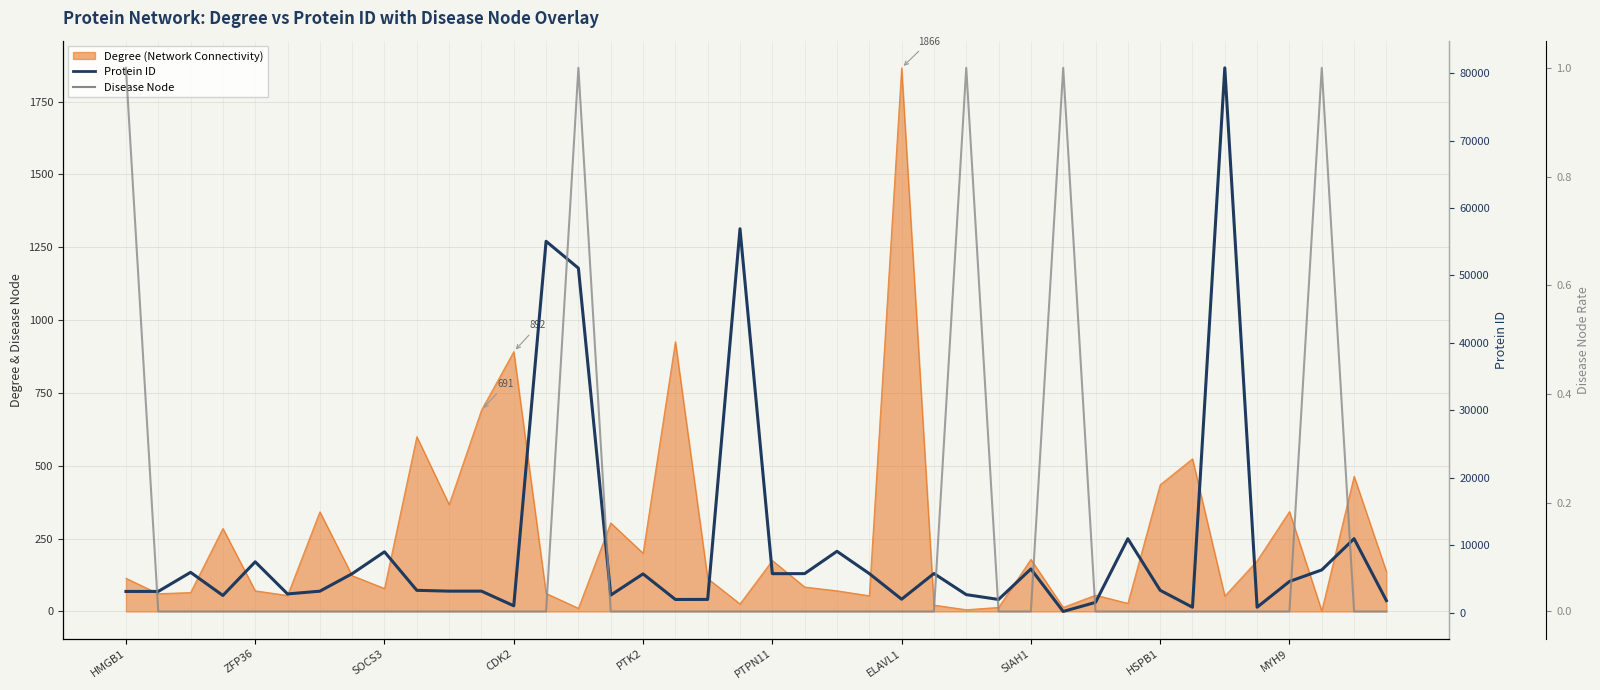

What is the sum of all Protein ID (Scaled) values?

396624